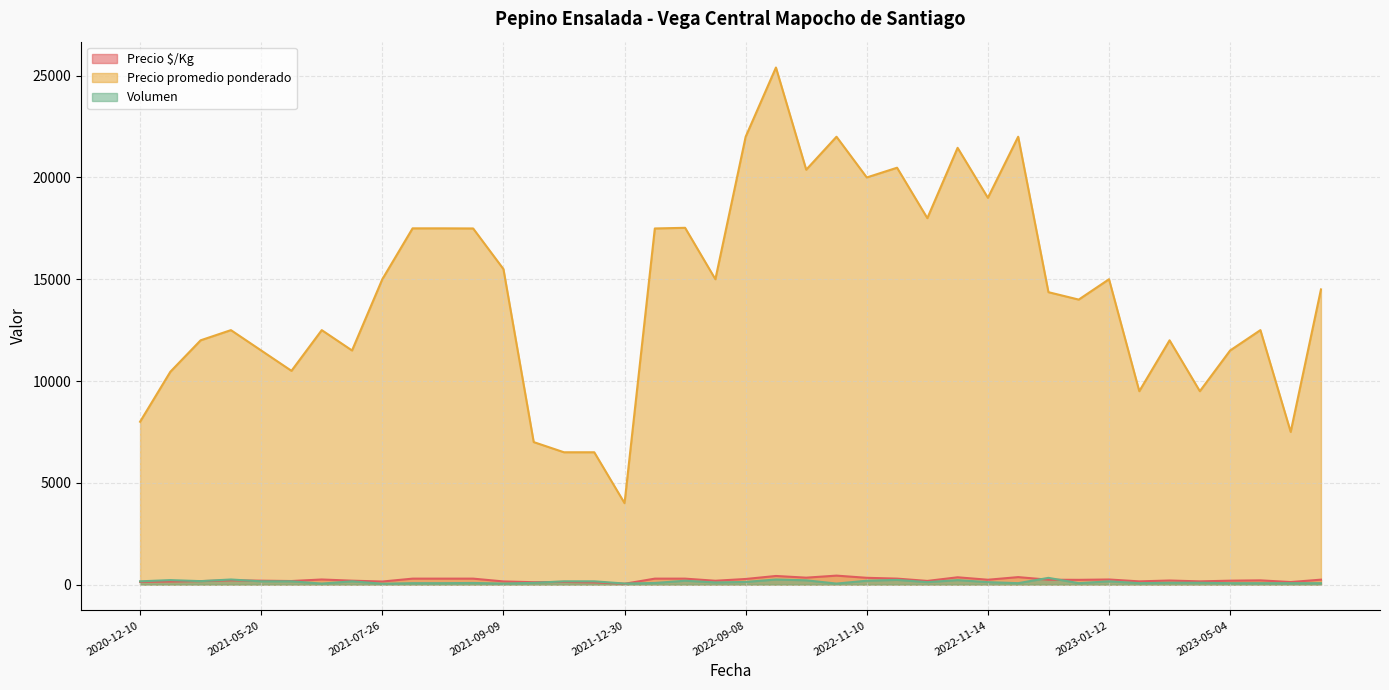

True or false: Precio promedio ponderado and Volumen intersect in this chart.

False